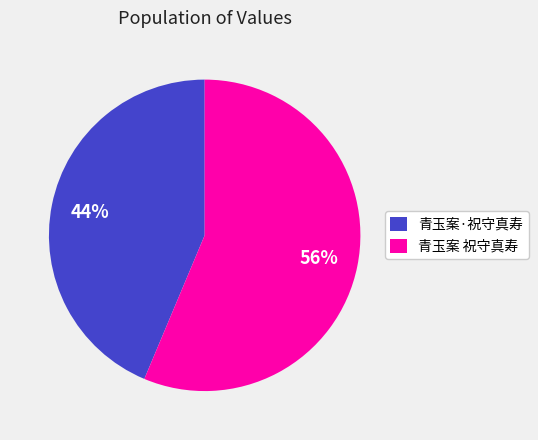

Which category accounts for the majority?

青玉案 祝守真寿